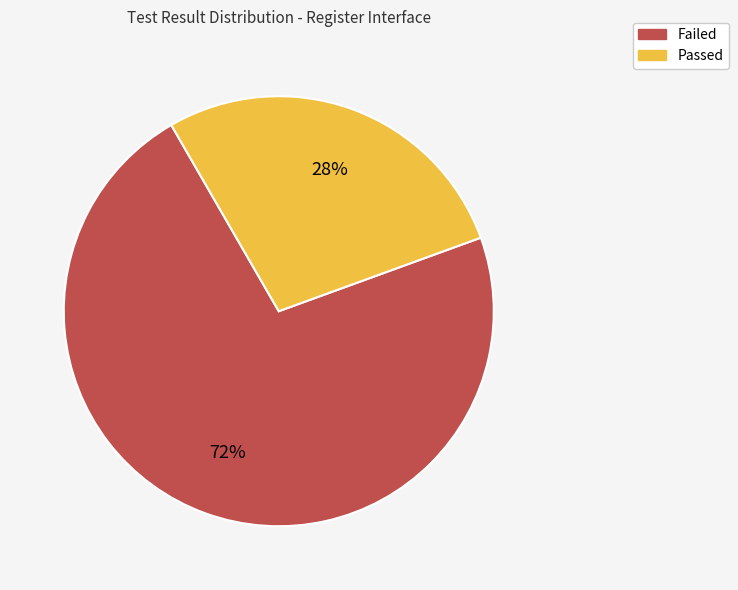

How many segments does this pie chart have?

2